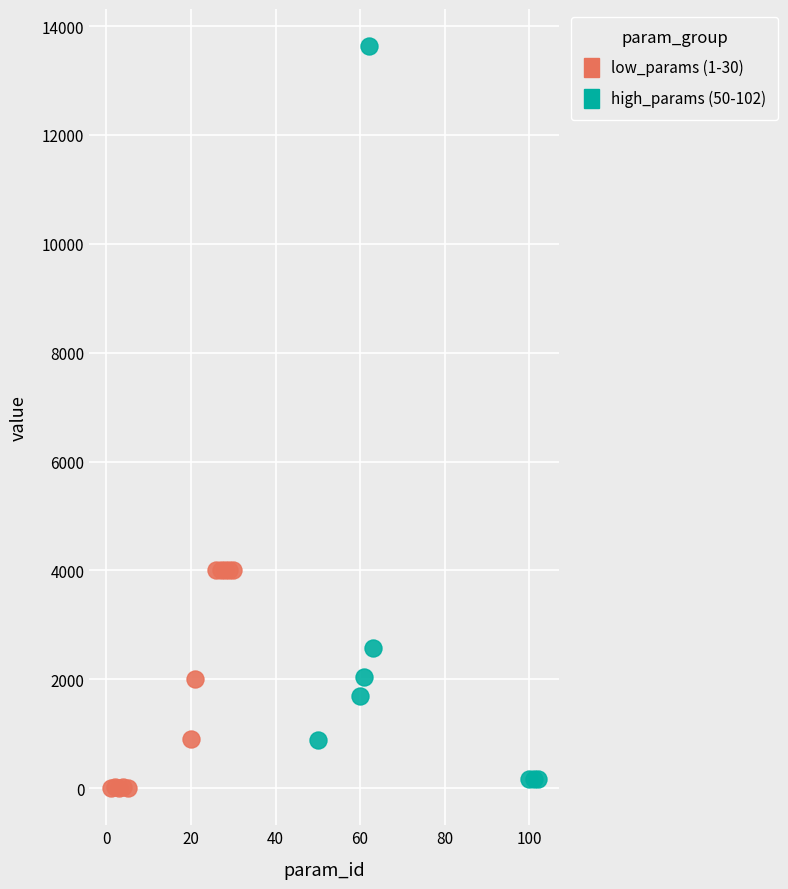

Which series has the largest Y range (max minus min)?

high_params (50-102)